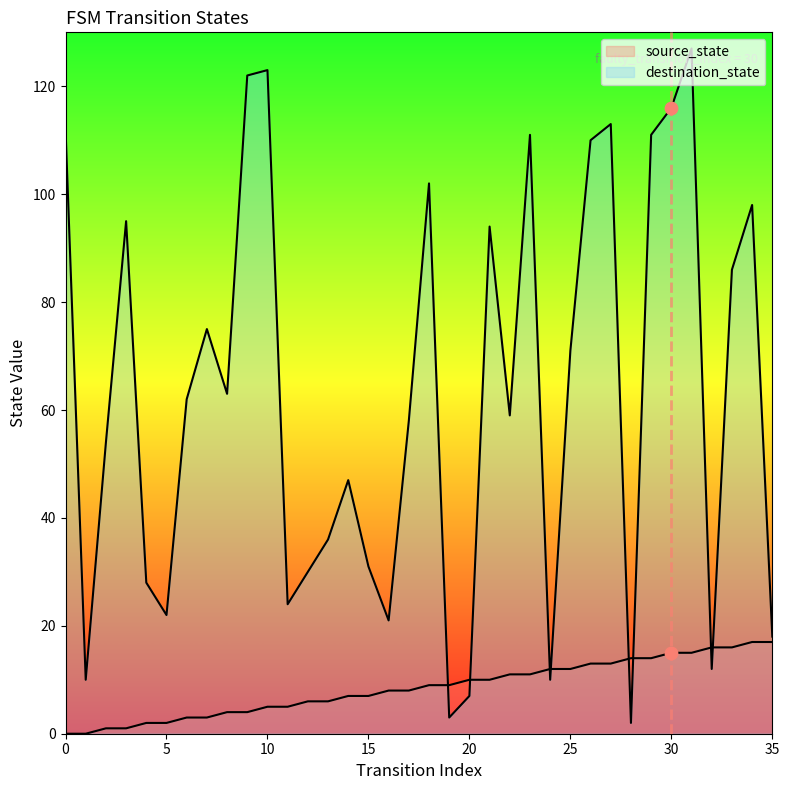

Which series contains the lowest Y value?

source_state